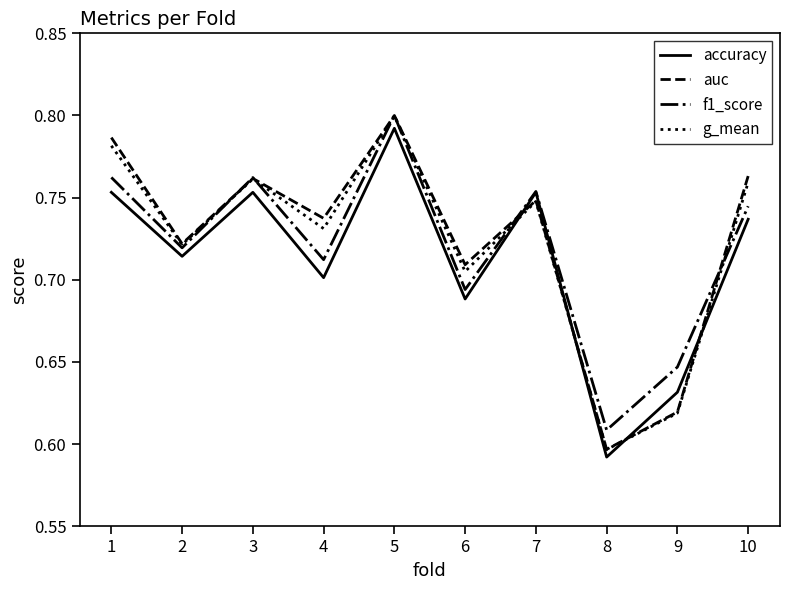

Which category has the highest value across all series?

5